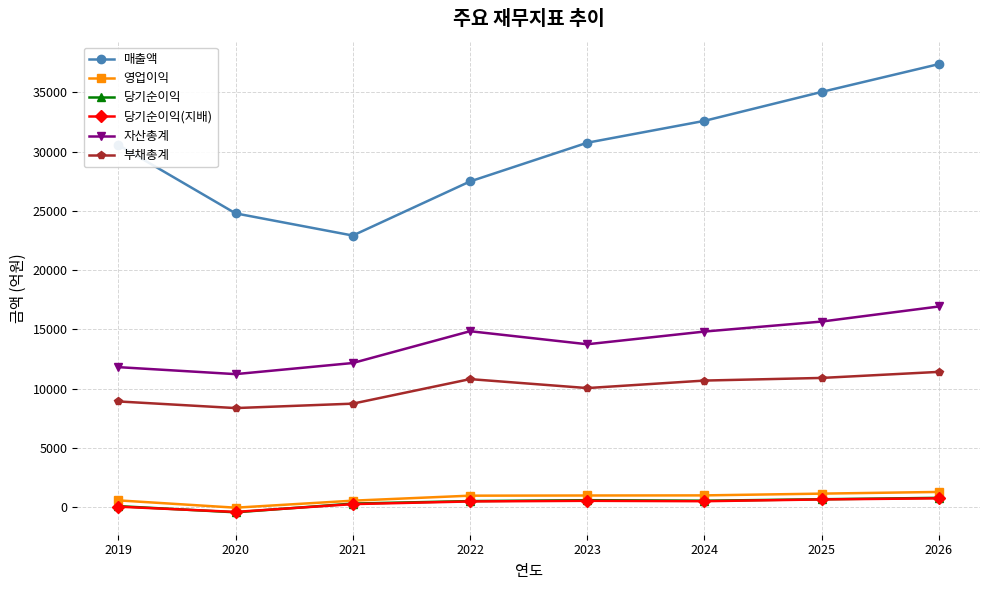

What is the value of the 영업이익 point at the 6th from the left?

1002